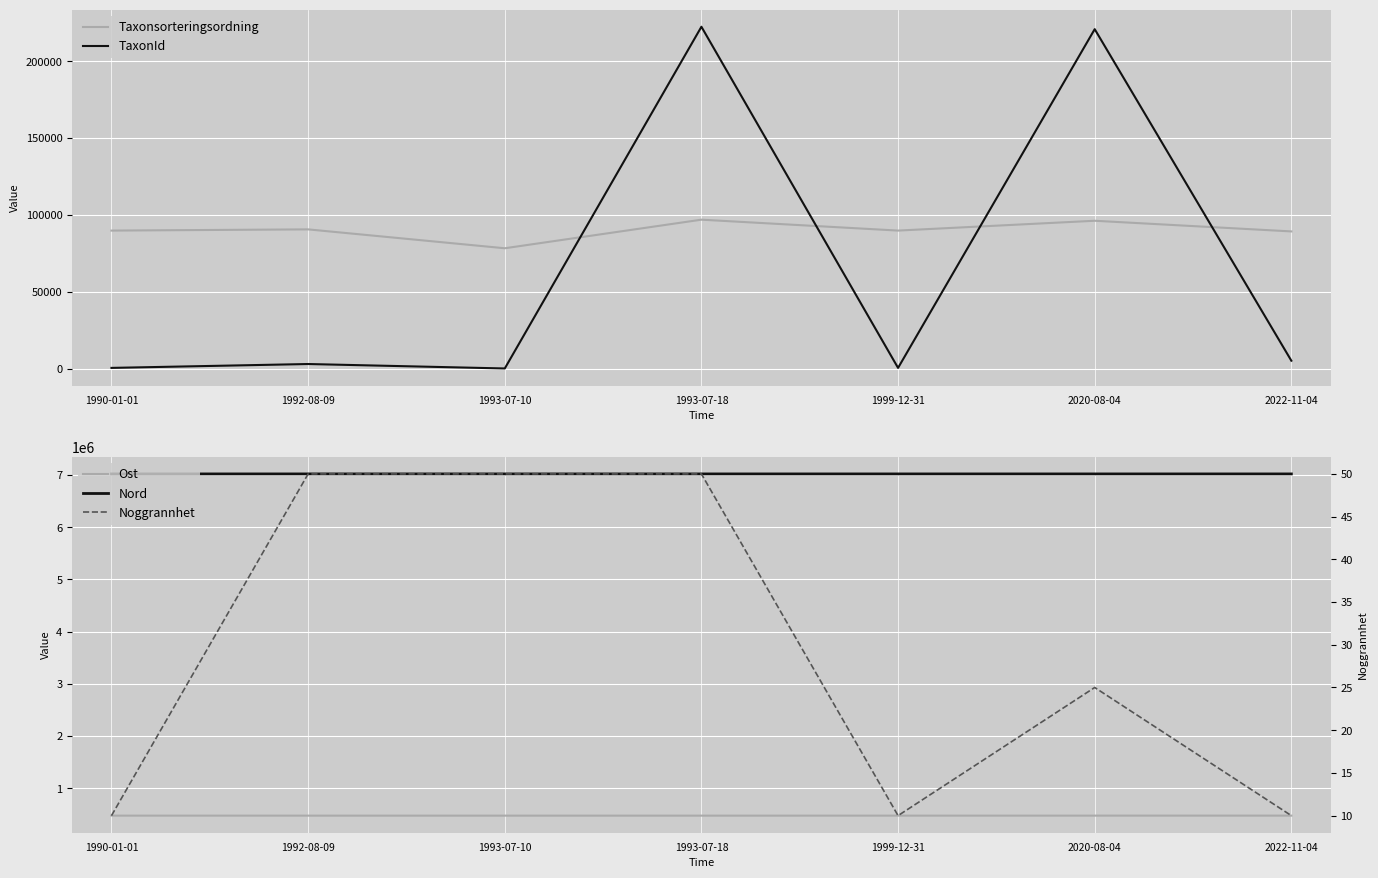

What position from the left is 1992-08-09?

2